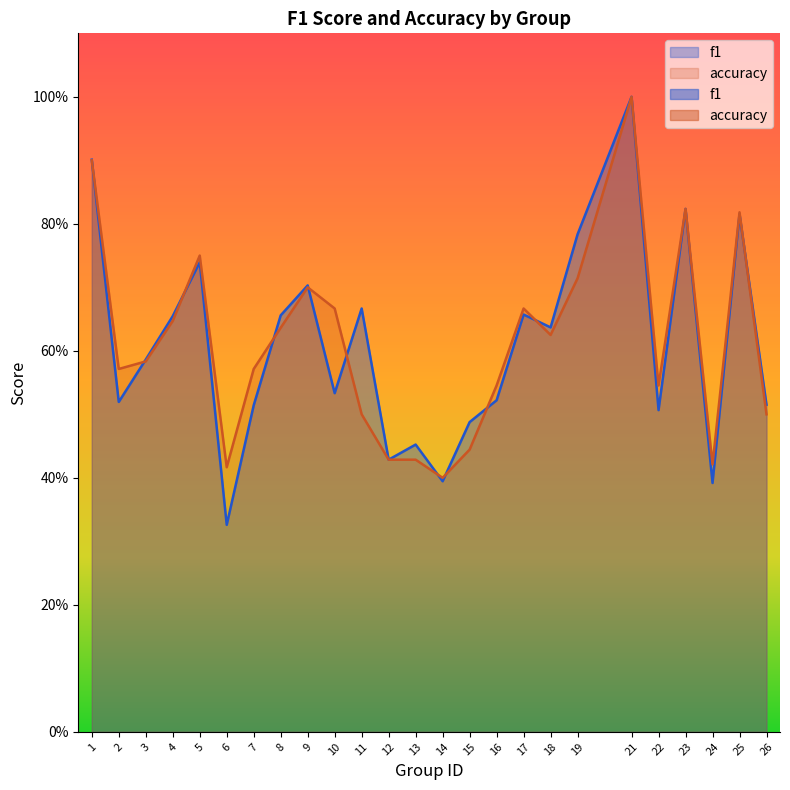

The value of accuracy at 10 is 0.7. True or false?

True